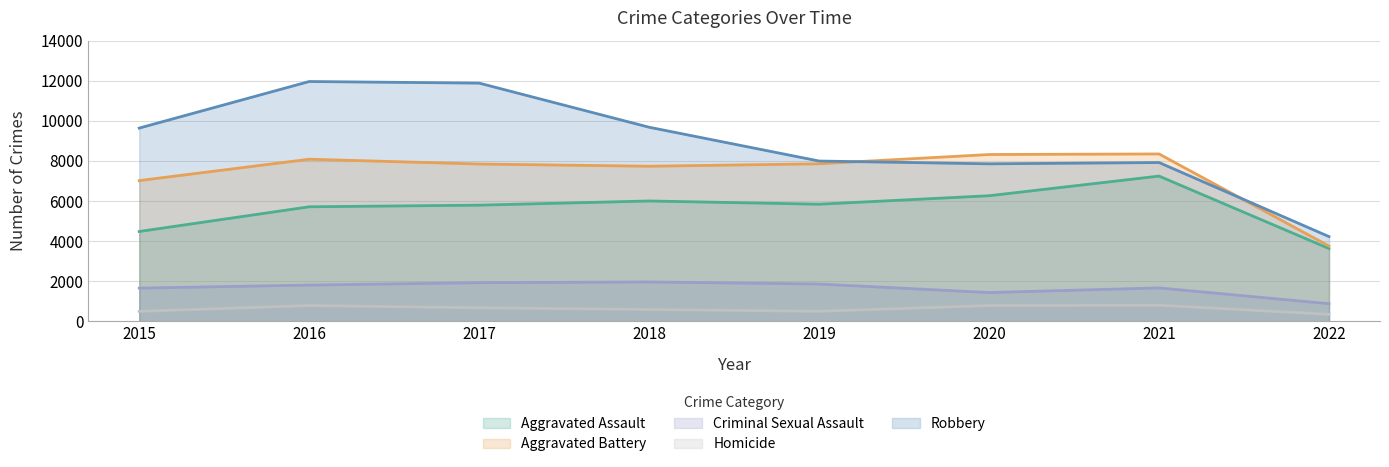

Reading right to left, transcribe all the data shown in this chart.

Aggravated Assault: 2022=3627	2021=7243	2020=6263	2019=5840	2018=6001	2017=5793	2016=5712	2015=4480
Aggravated Battery: 2022=3755	2021=8347	2020=8319	2019=7857	2018=7735	2017=7845	2016=8085	2015=7018
Criminal Sexual Assault: 2022=878	2021=1666	2020=1435	2019=1859	2018=1963	2017=1926	2016=1807	2015=1655
Homicide: 2022=348	2021=801	2020=785	2019=498	2018=589	2017=672	2016=786	2015=496
Robbery: 2022=4224	2021=7919	2020=7855	2019=7994	2018=9679	2017=11880	2016=11960	2015=9638